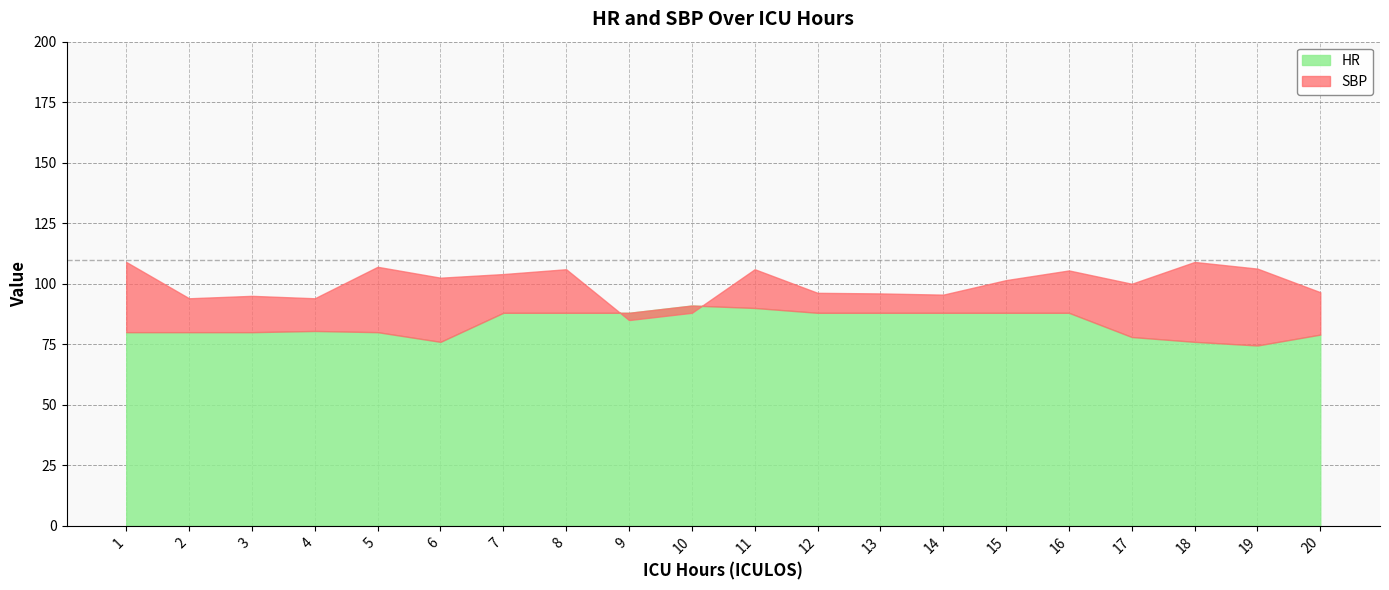

How many data points in SBP are less than 101?

10